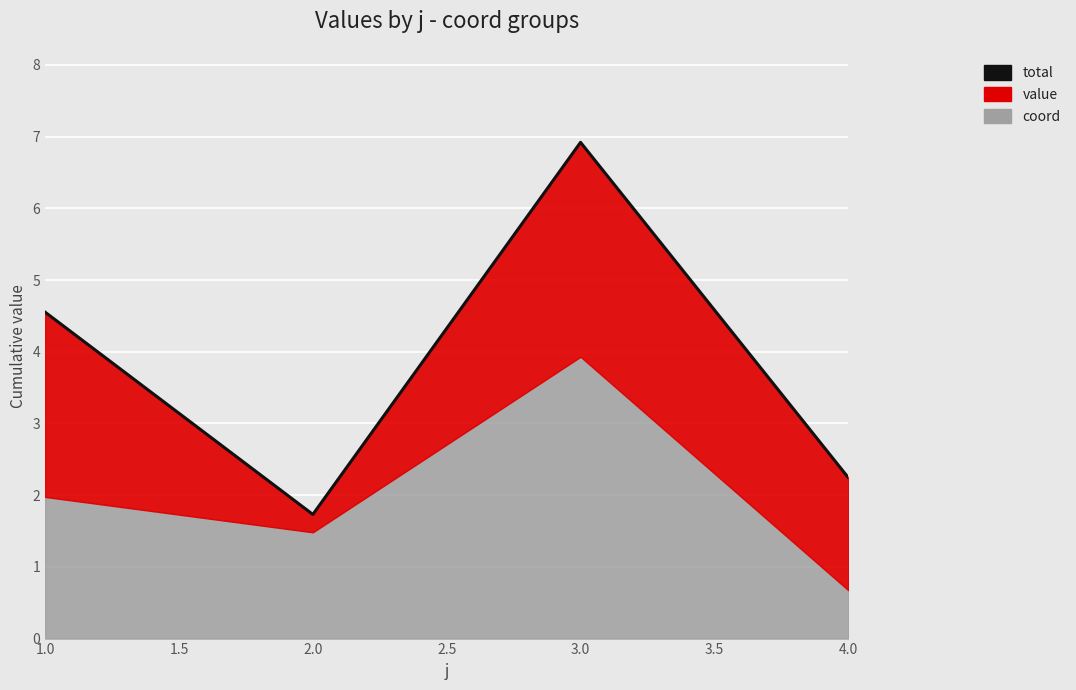

How many interior local peaks (higher than both neighbors) does the data have?

1